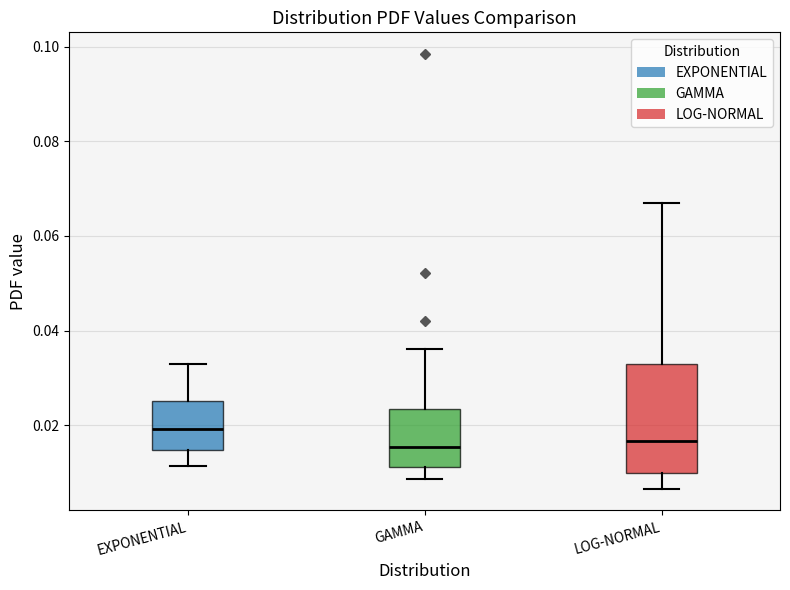

Comparing the boxes themselves (not the whiskers), which one is the tallest?

LOG-NORMAL